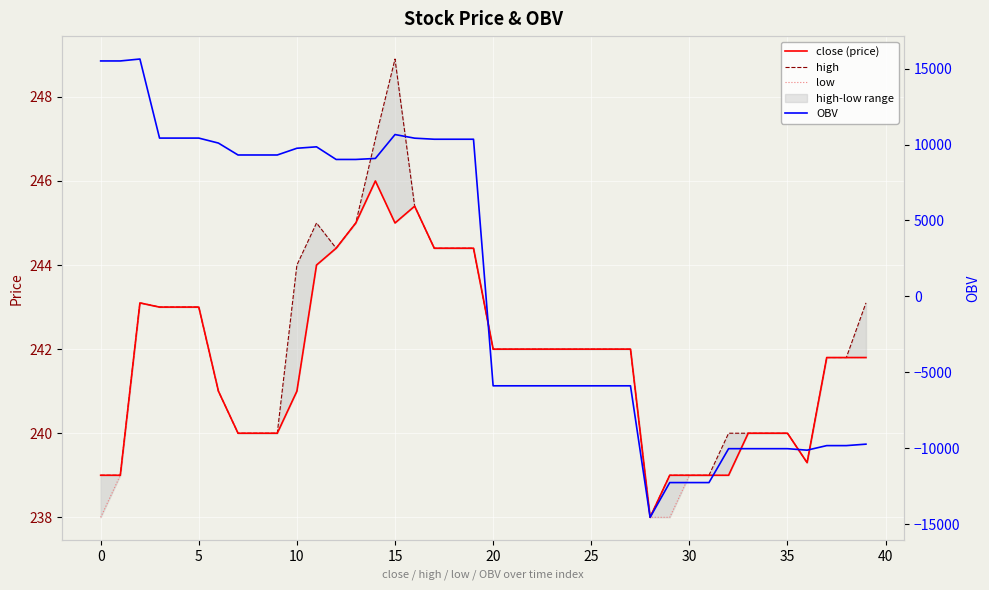

What is the average value of the high series?

242.0